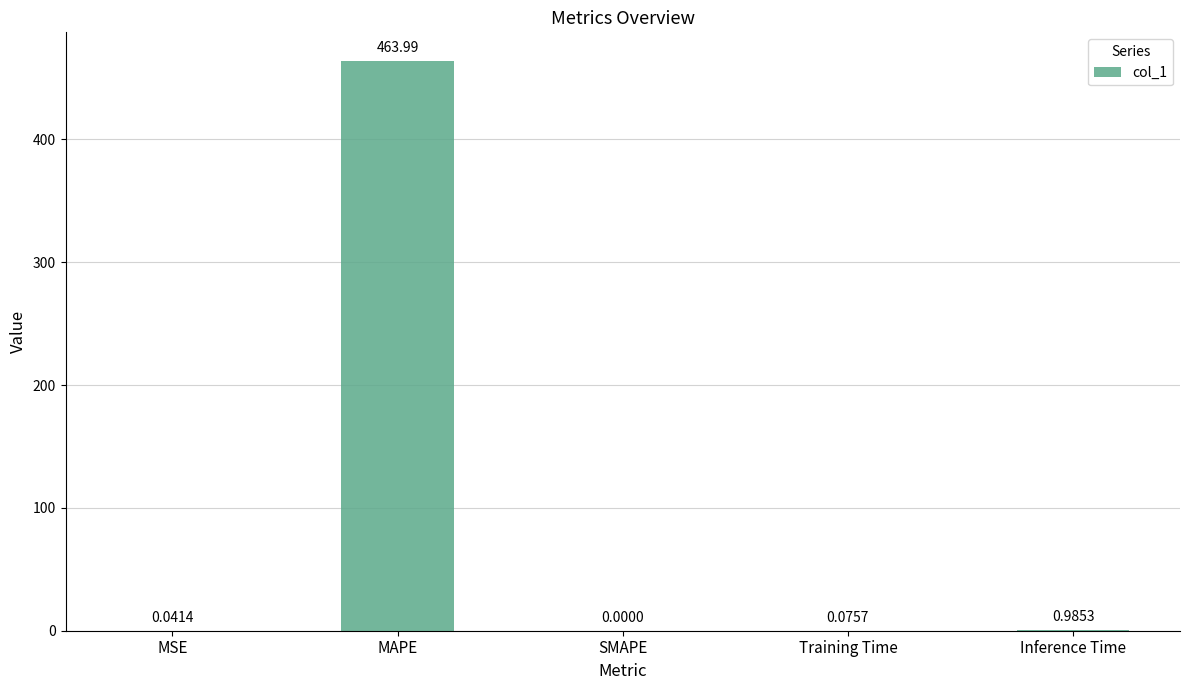

Which has a higher value, SMAPE or Inference Time?

Inference Time